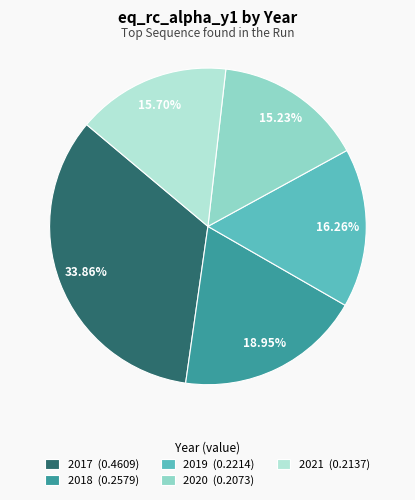

Is 2017 the majority of the pie?

No